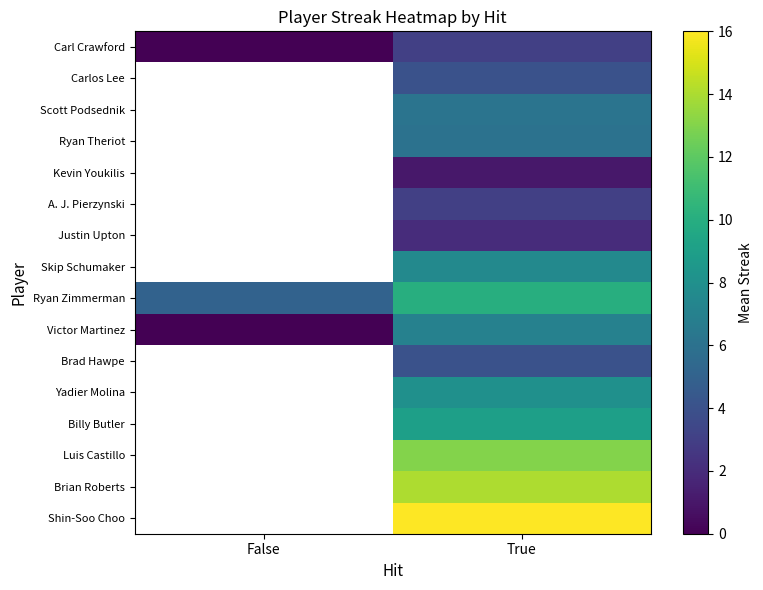

Between True and False, which is larger?

True